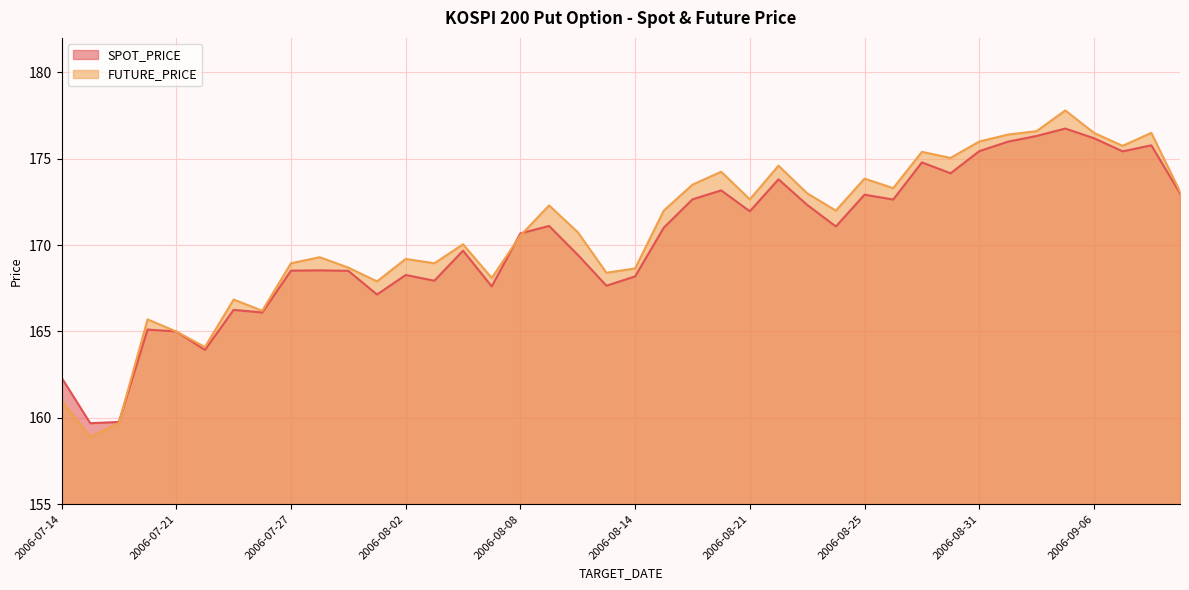

What position from the left is 2006-09-07?

38